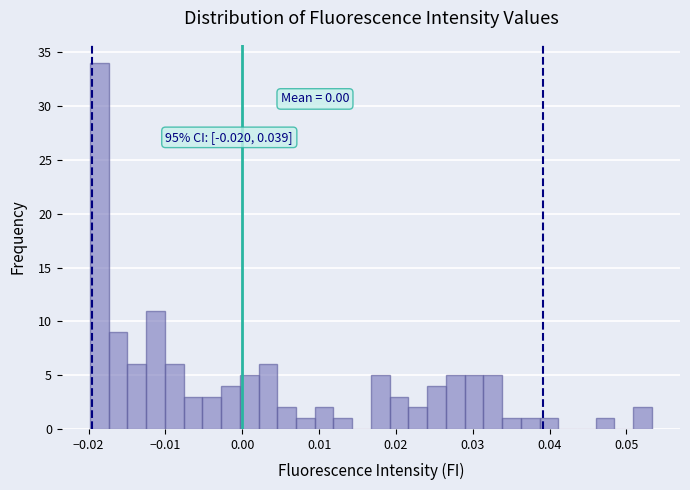

Around what value on the x-axis is the tallest bar? Give the approximate position of its centre, as read against the axis.

-0.019